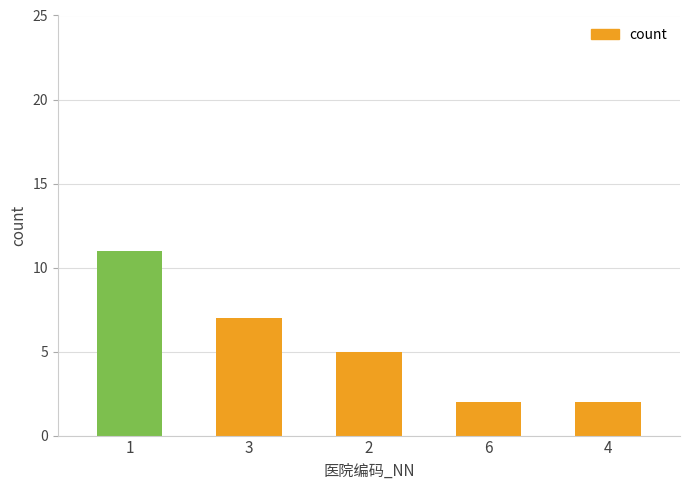

What is the value of the 1st bar from the left?

11